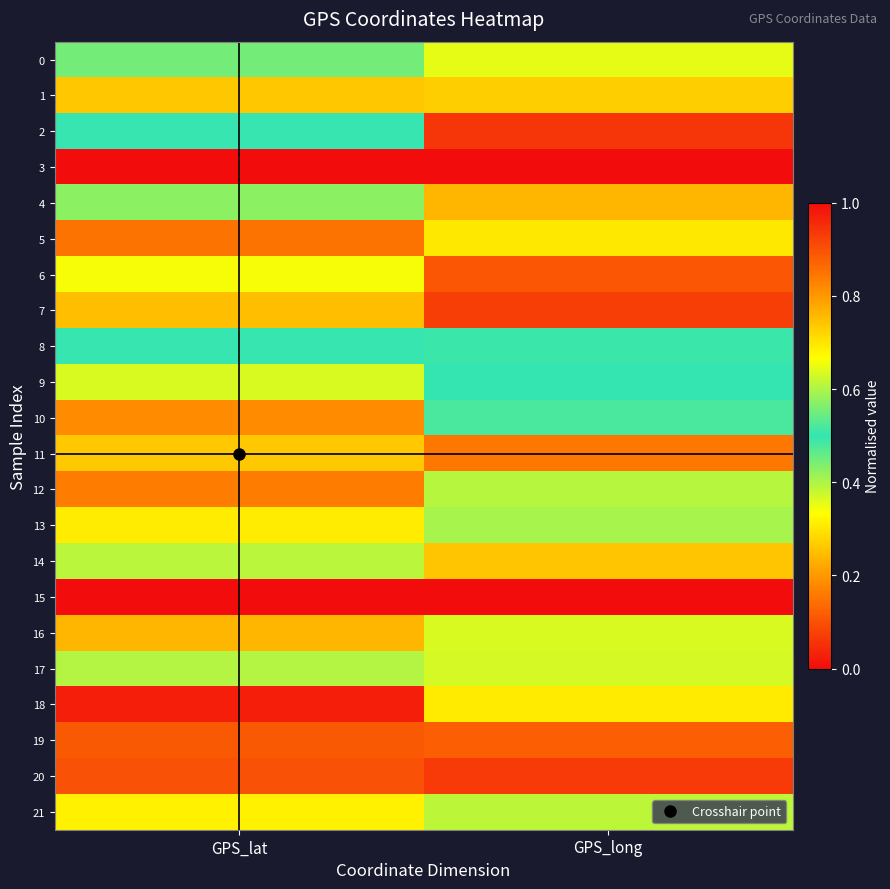

What is the total value across all series at GPS_lat?

11.3